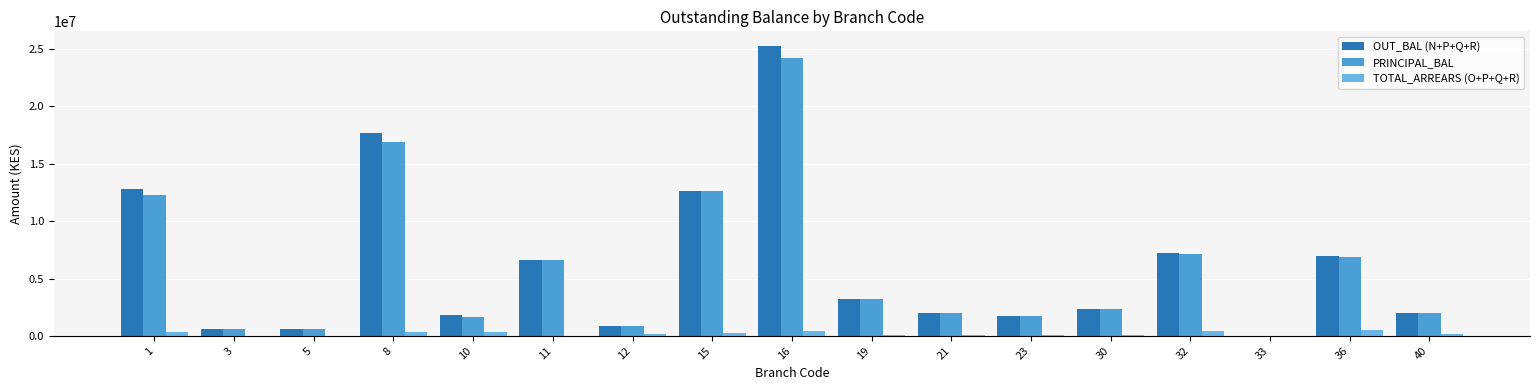

How many categories are shown in the chart?

17